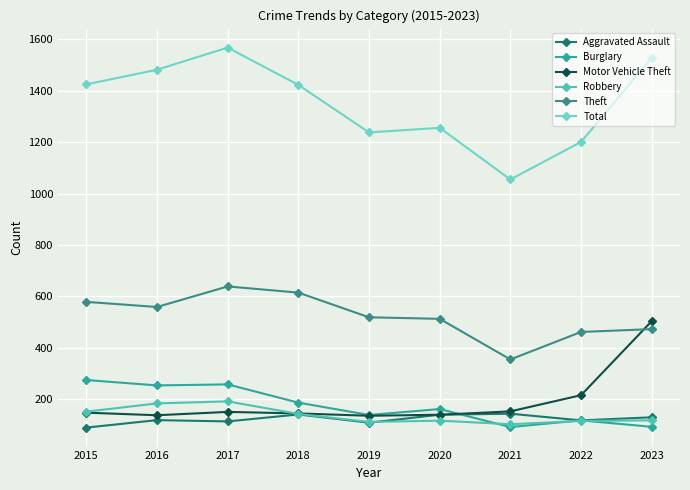

Reading right to left, list all the values displayed in this chart.

Aggravated Assault: 130	118	144	140	109	141	114	119	90
Burglary: 93	118	92	162	139	187	258	254	275
Motor Vehicle Theft: 504	216	153	140	136	145	151	138	148
Robbery: 118	116	103	117	112	143	192	184	152
Theft: 473	462	355	513	519	615	639	559	579
Total: 1528	1201	1055	1256	1238	1423	1568	1482	1425